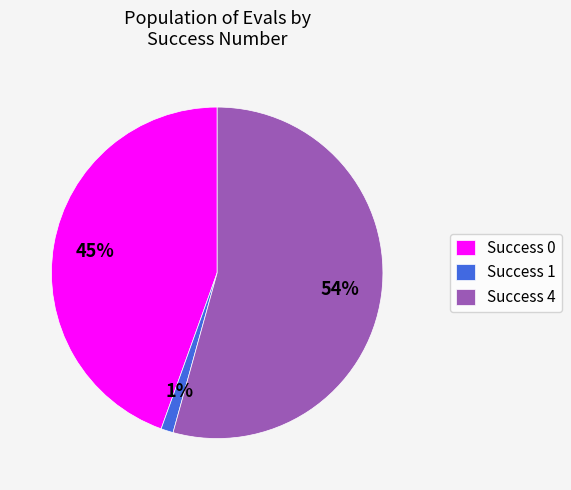

Which slice is the largest?

Success 4